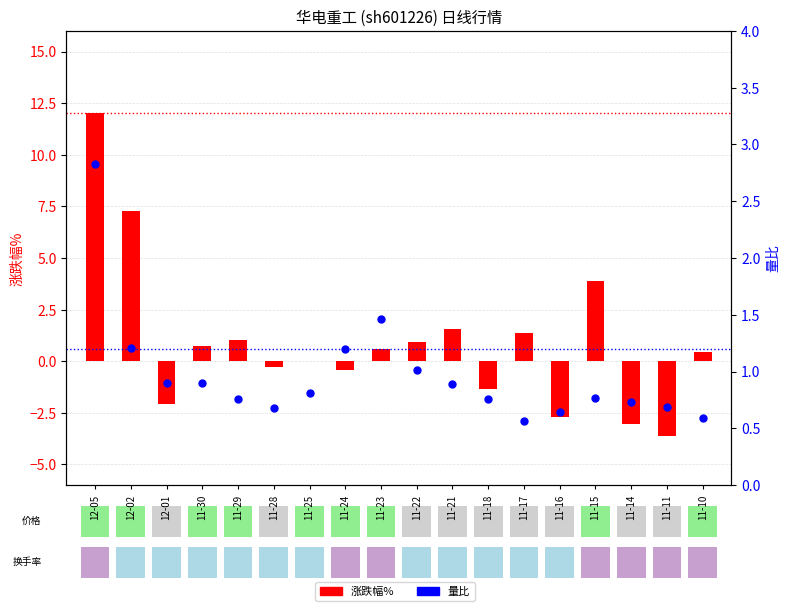

What are all the series names shown in the legend?

涨跌幅%, 量比